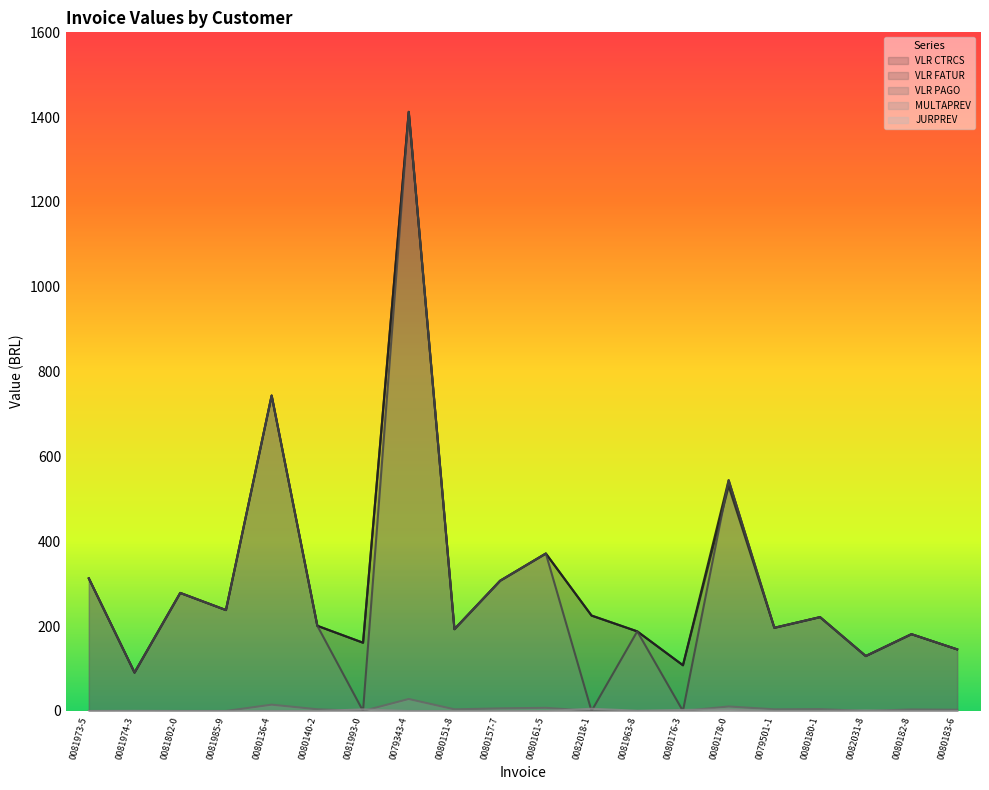

What value does the VLR CTRCS series have at 0079343-4?

1412.5